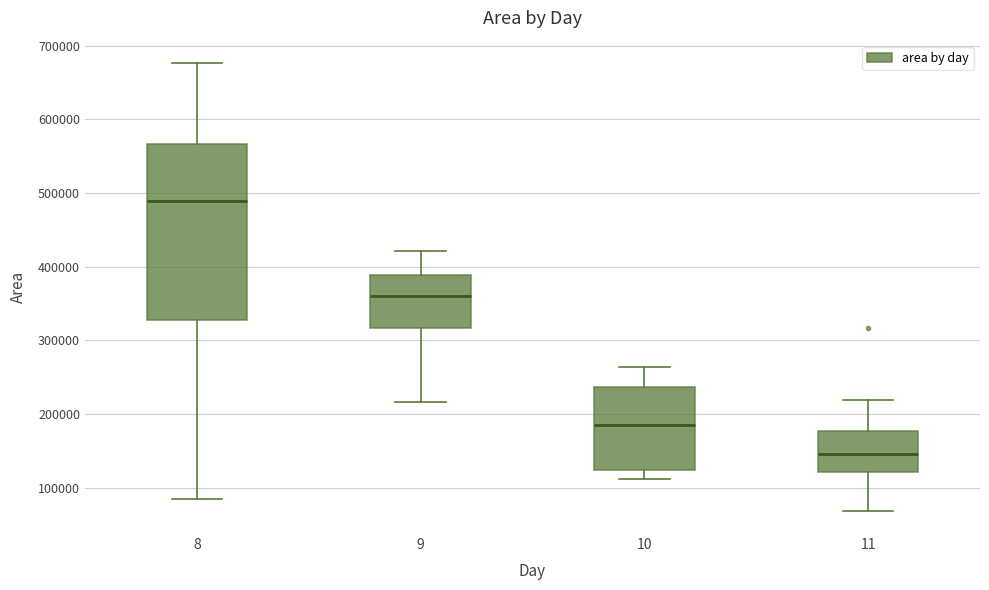

Where does the upper whisker of the box at x = 8 end on the y-axis? The values are not printed on the chart, so give them approximately, as read against the axis.

680000